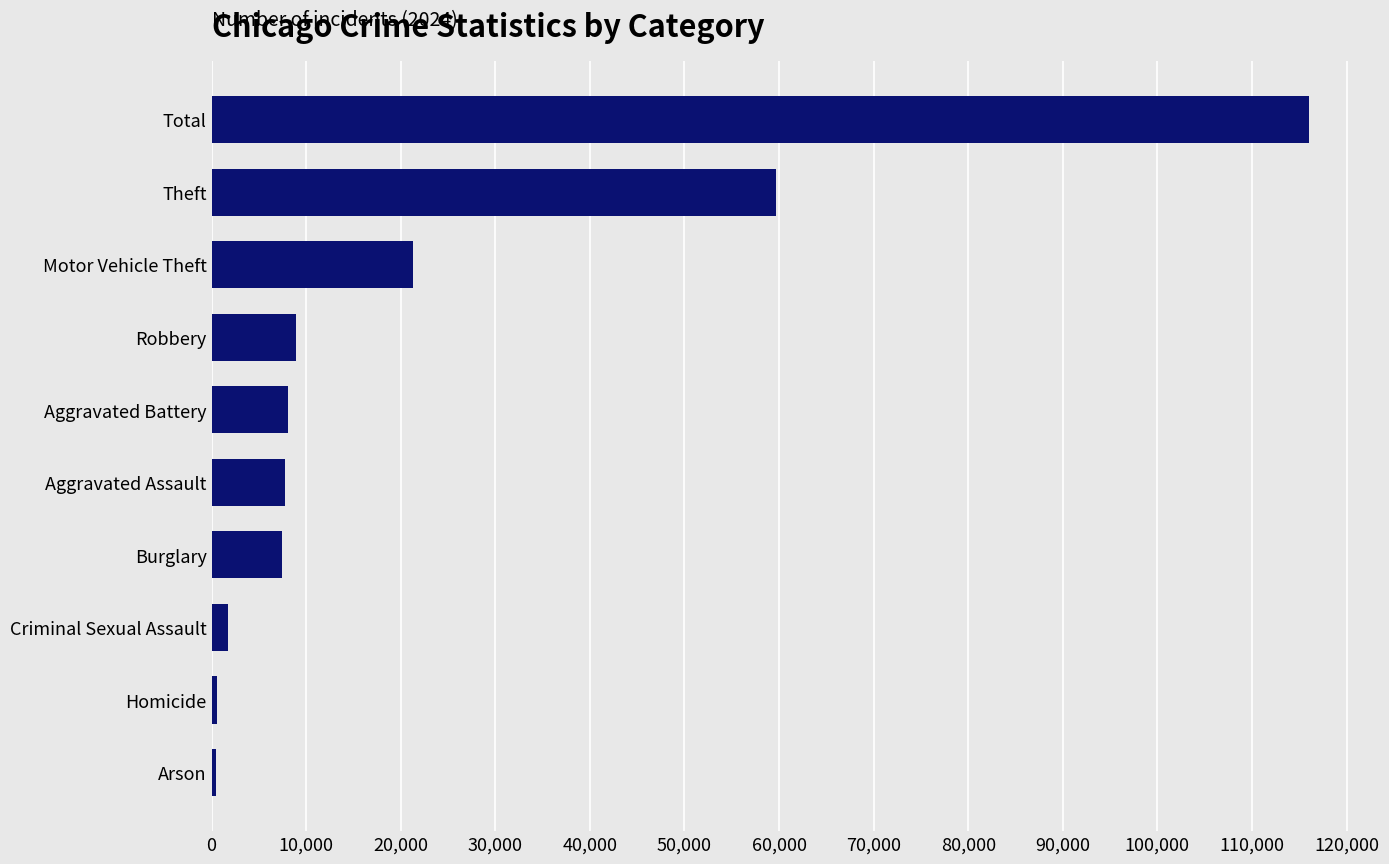

True or false: the data shows 7465 at Burglary.

True